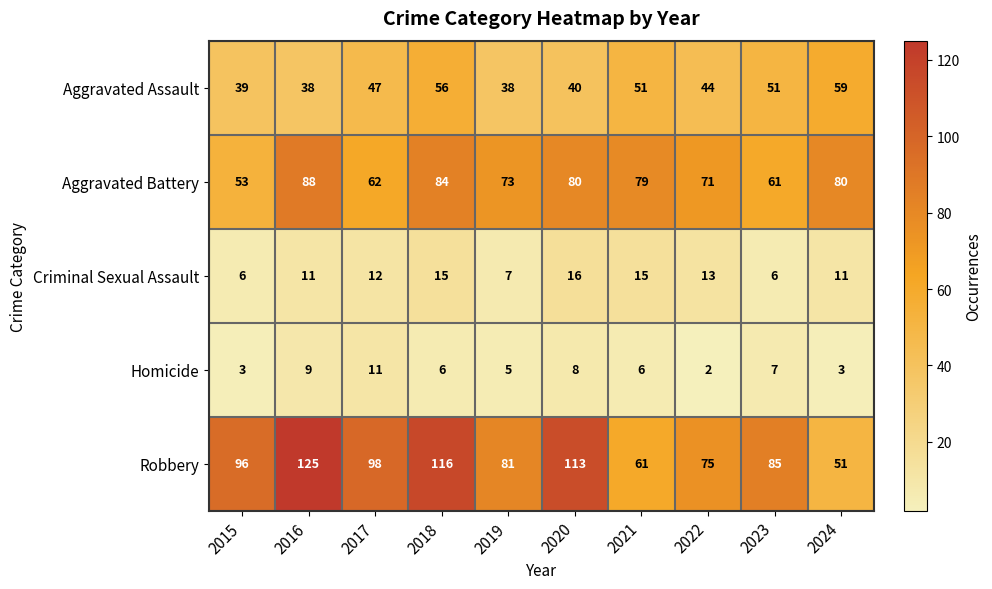

Rank the series by their maximum value, from lowest to highest.

Homicide, Criminal Sexual Assault, Aggravated Assault, Aggravated Battery, Robbery